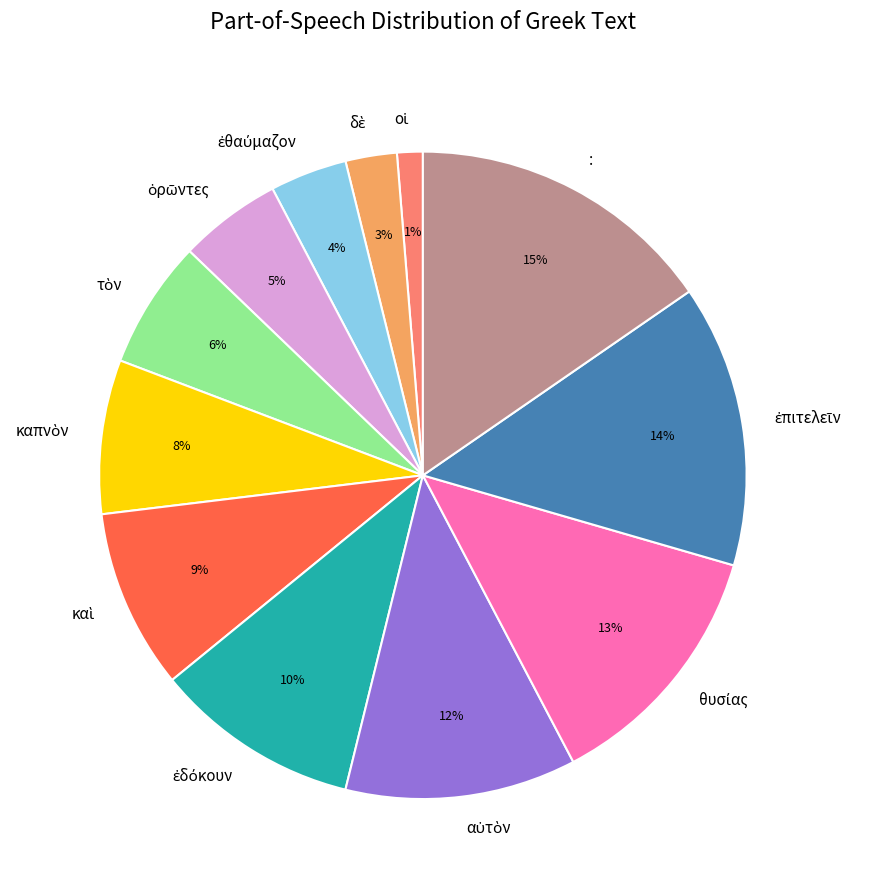

Is : the majority of the pie?

No